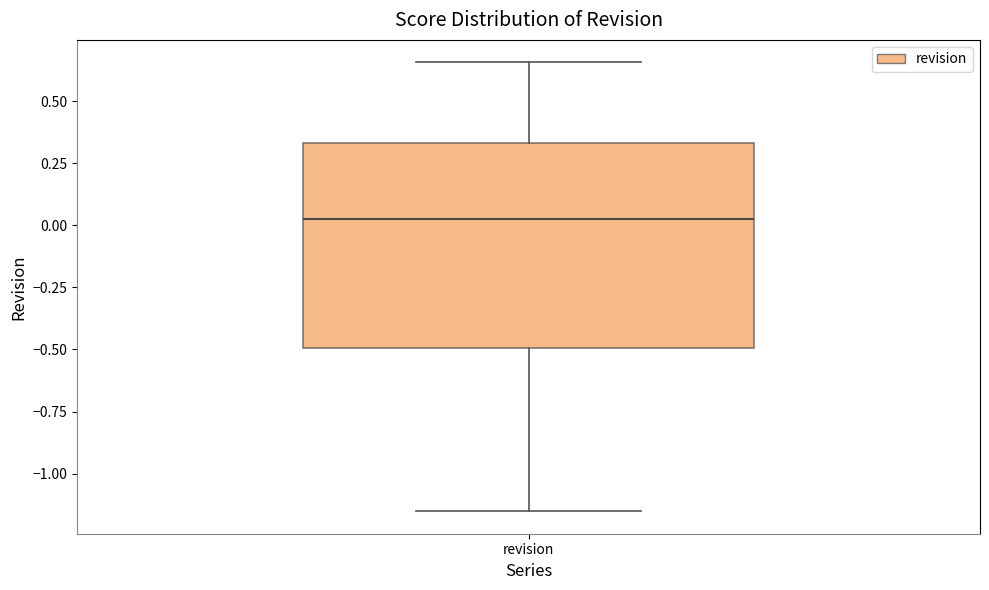

Read this box plot against the y-axis: the position of the median line, the range covered by the box, and the ends of both whiskers. The values are not printed on the chart, so give them approximately, as read against the axis.

median 0.05, box -0.50 to 0.35, whiskers -1.15 to 0.65